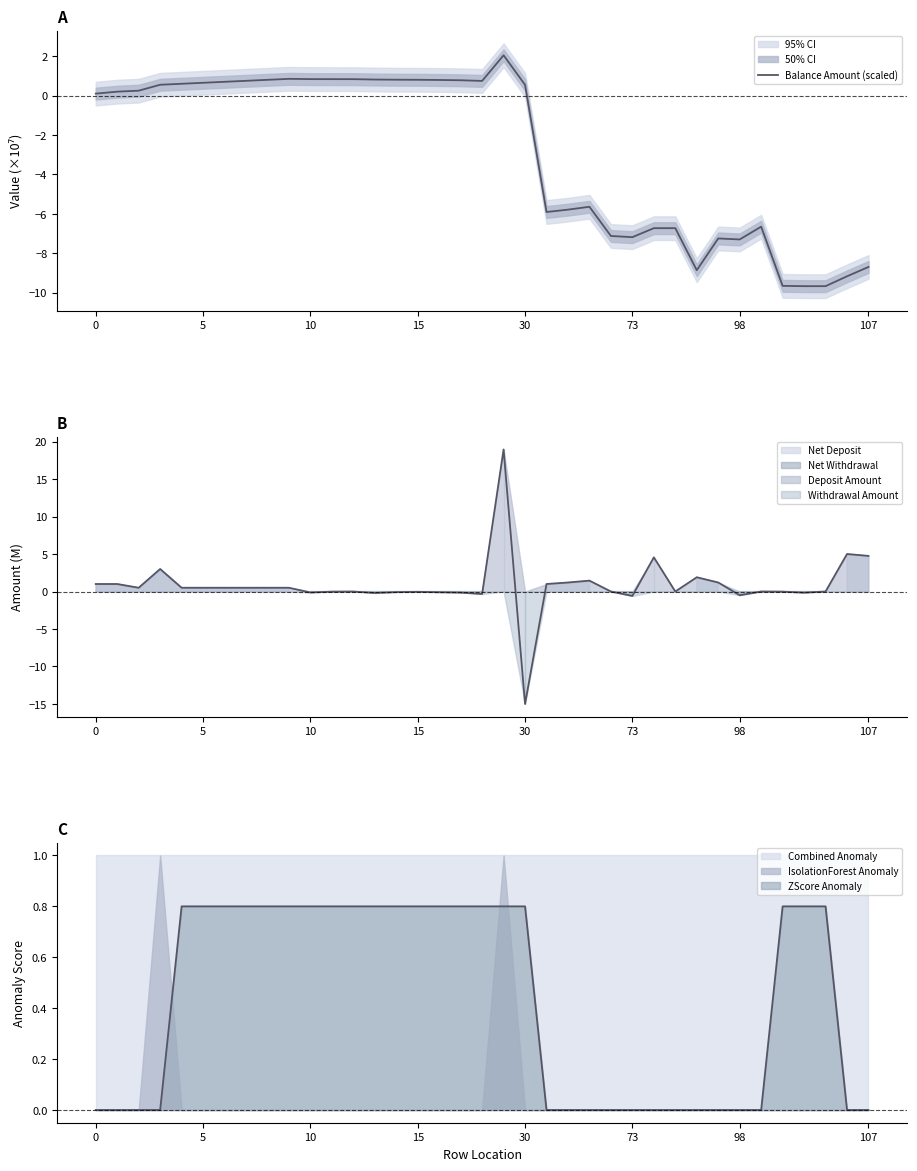

What is the change in value from 98 to 19?

+1.3